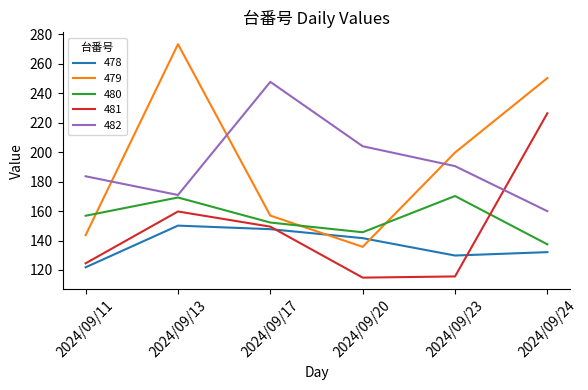

How many distinct data groups are displayed?

5